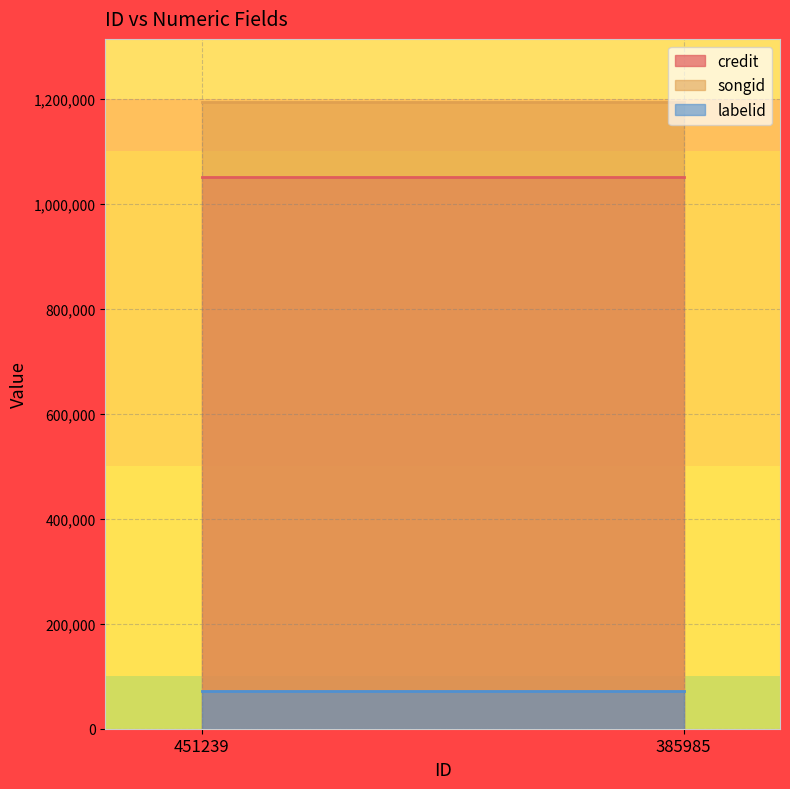

What is the total value across all series at 385985?

2318138